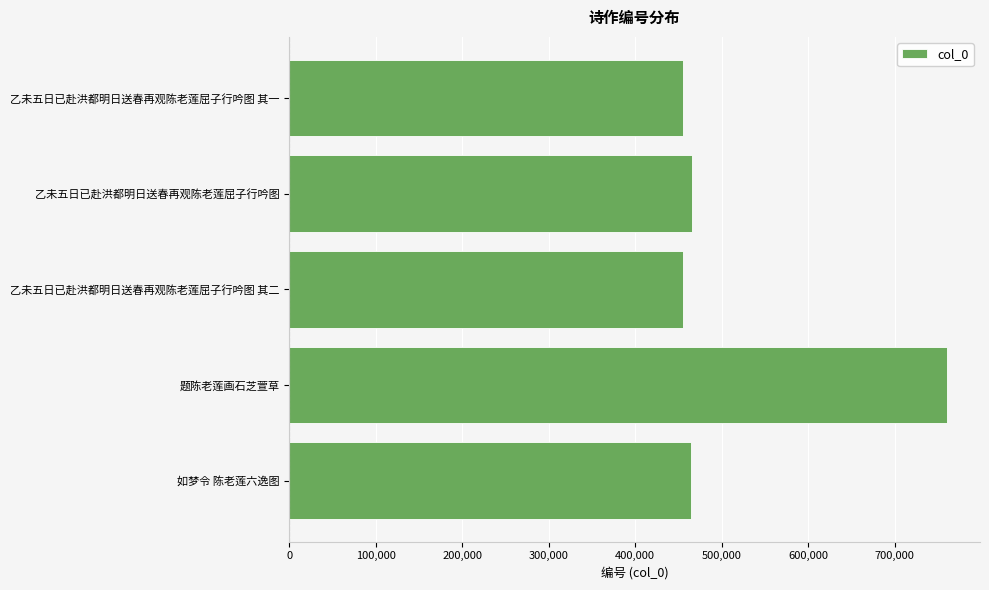

What is the approximate value at 乙未五日已赴洪都明日送春再观陈老莲屈子行吟图 其一?

455690